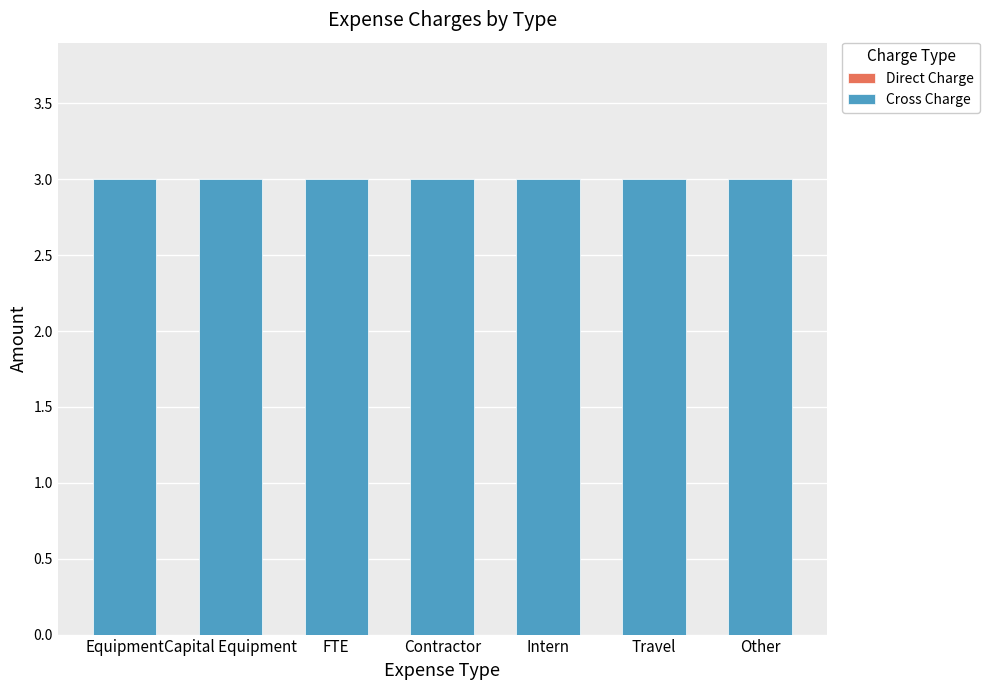

What are all the series names shown in the legend?

Direct Charge, Cross Charge